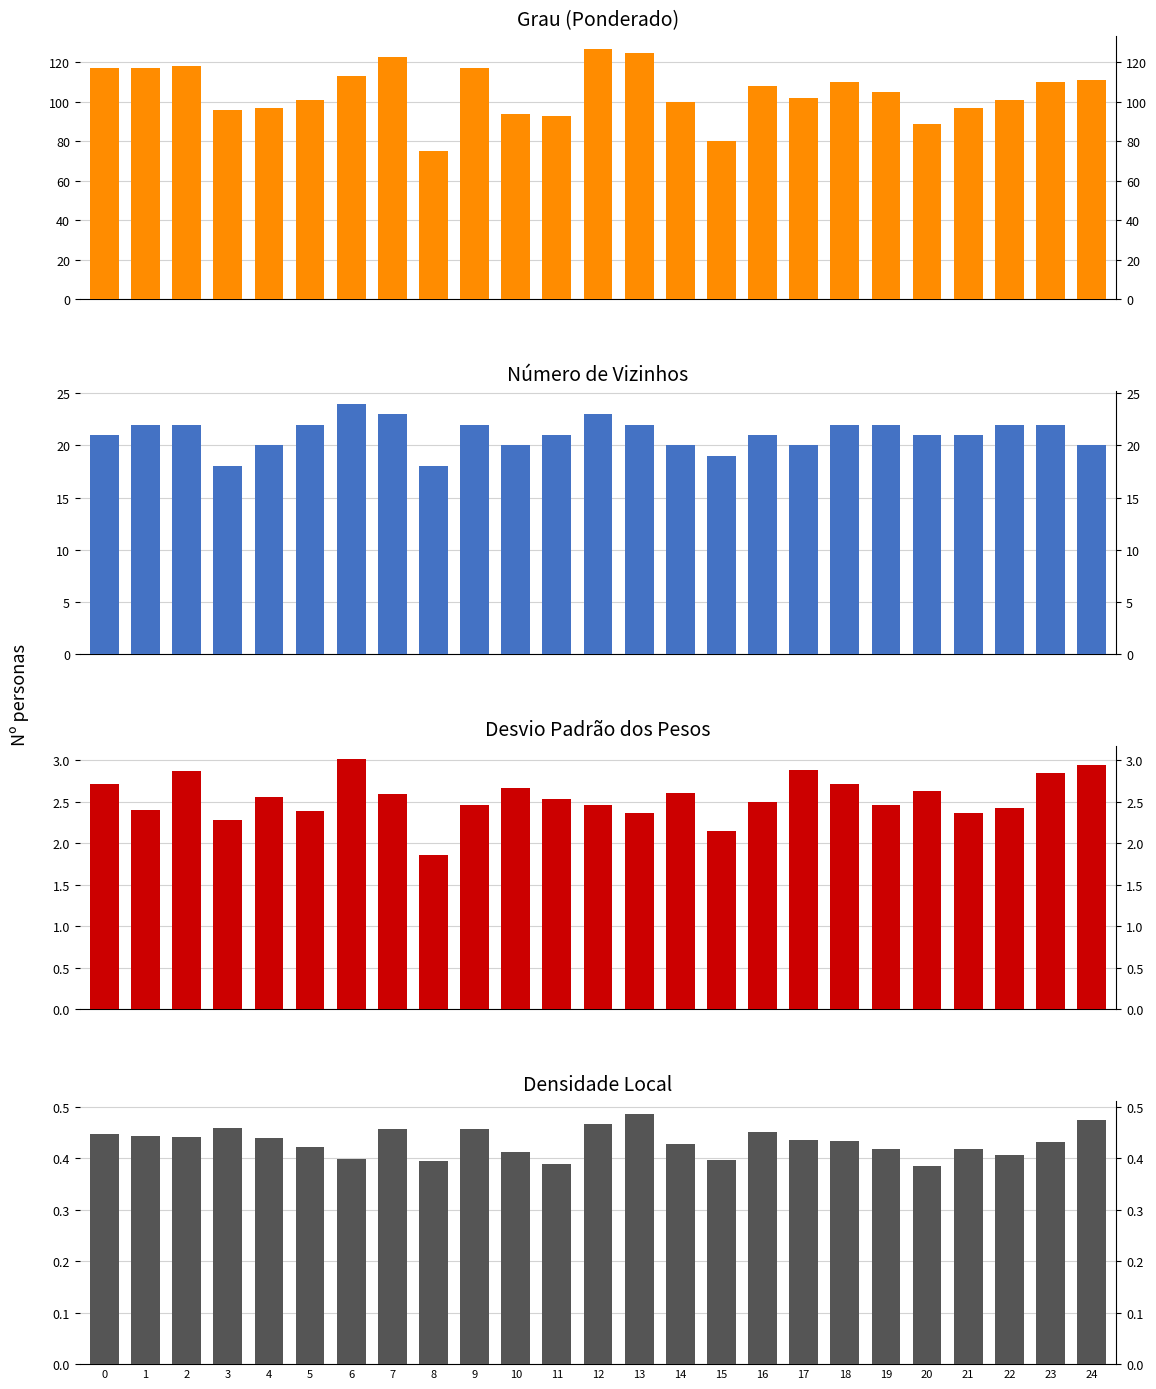

The Número de Vizinhos series shows 22.0 at 18. True or false?

True